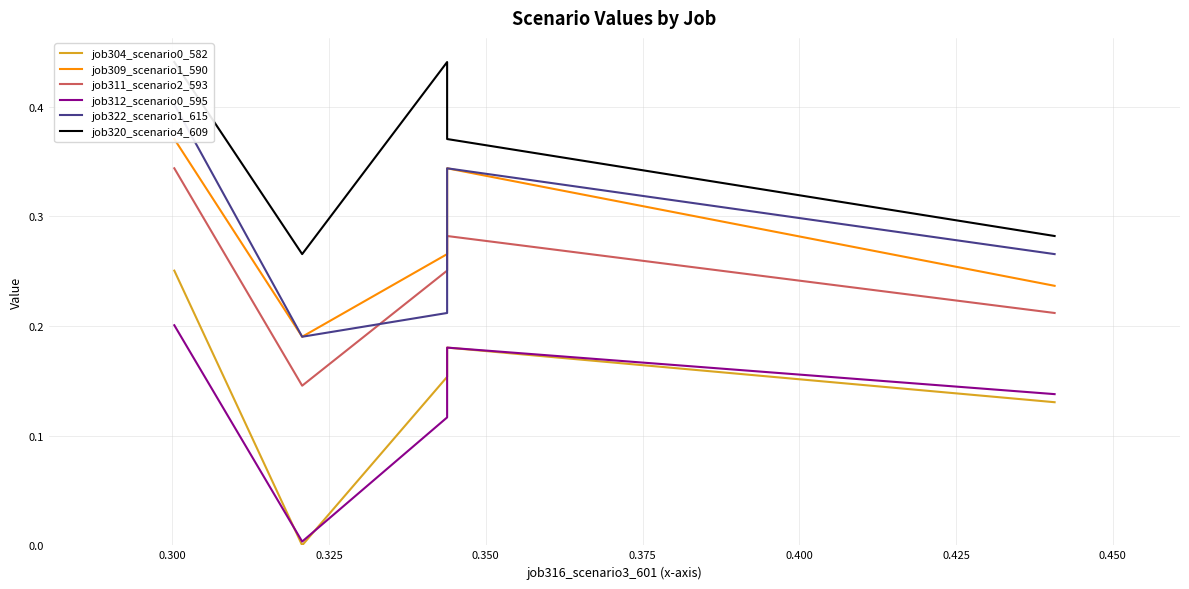

How many interior local valleys does the job312_scenario0_595 series have?

1